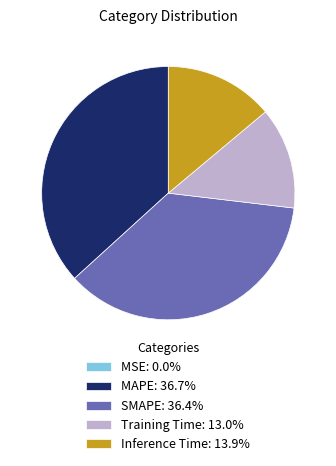

Is the sum of Inference Time and MAPE greater than half?

Yes